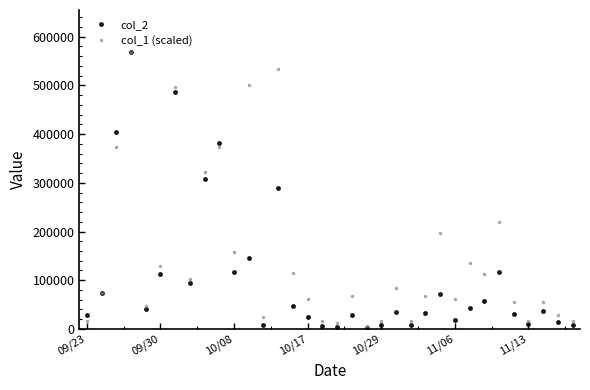

Which series has the largest total across all categories?

col_1 (scaled)